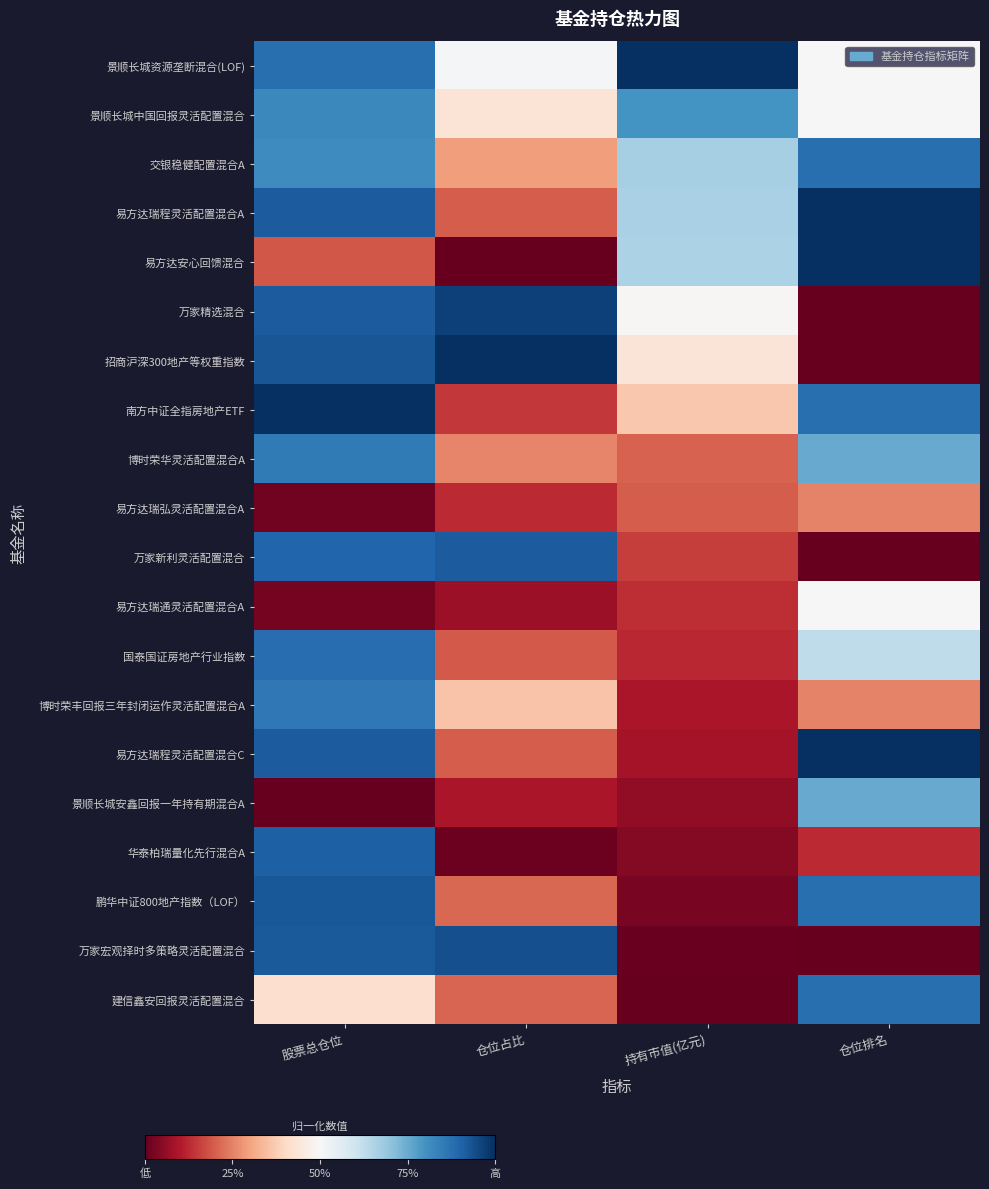

At 仓位排名, list the series in order from largest to smallest.

易方达瑞程灵活配置混合A, 易方达安心回馈混合, 易方达瑞程灵活配置混合C, 交银稳健配置混合A, 南方中证全指房地产ETF, 鹏华中证800地产指数（LOF）, 建信鑫安回报灵活配置混合, 博时荣华灵活配置混合A, 景顺长城安鑫回报一年持有期混合A, 国泰国证房地产行业指数, 景顺长城资源垄断混合(LOF), 景顺长城中国回报灵活配置混合, 易方达瑞通灵活配置混合A, 易方达瑞弘灵活配置混合A, 博时荣丰回报三年封闭运作灵活配置混合A, 华泰柏瑞量化先行混合A, 万家精选混合, 招商沪深300地产等权重指数, 万家新利灵活配置混合, 万家宏观择时多策略灵活配置混合